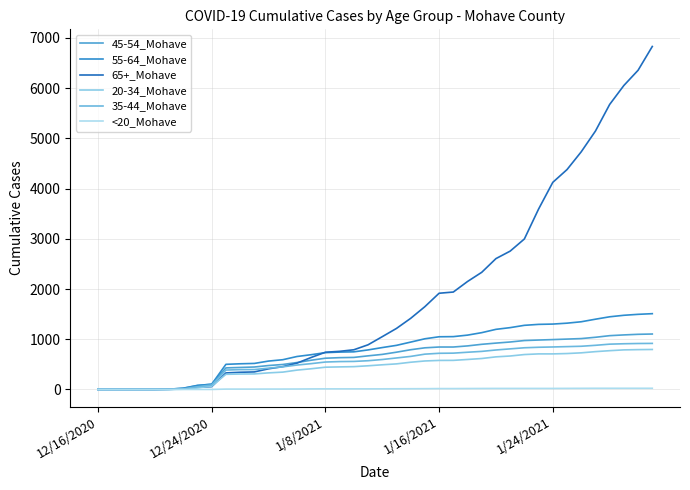

Does the chart display data point markers on the line(s)?

No